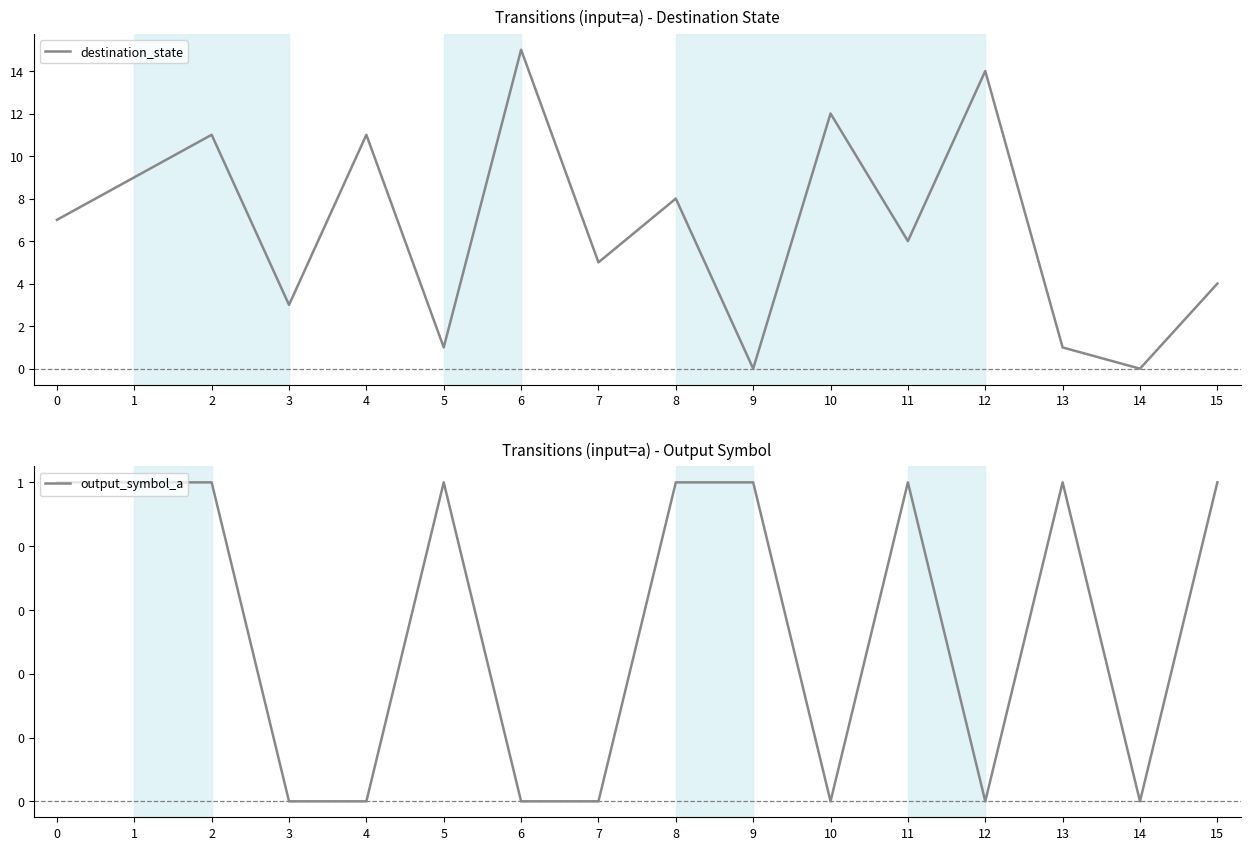

How many series are shown in this chart?

2